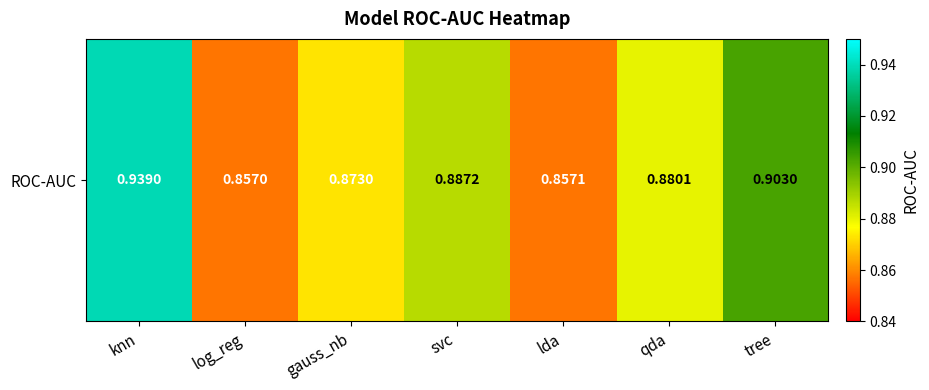

What is the greatest value displayed?

0.9